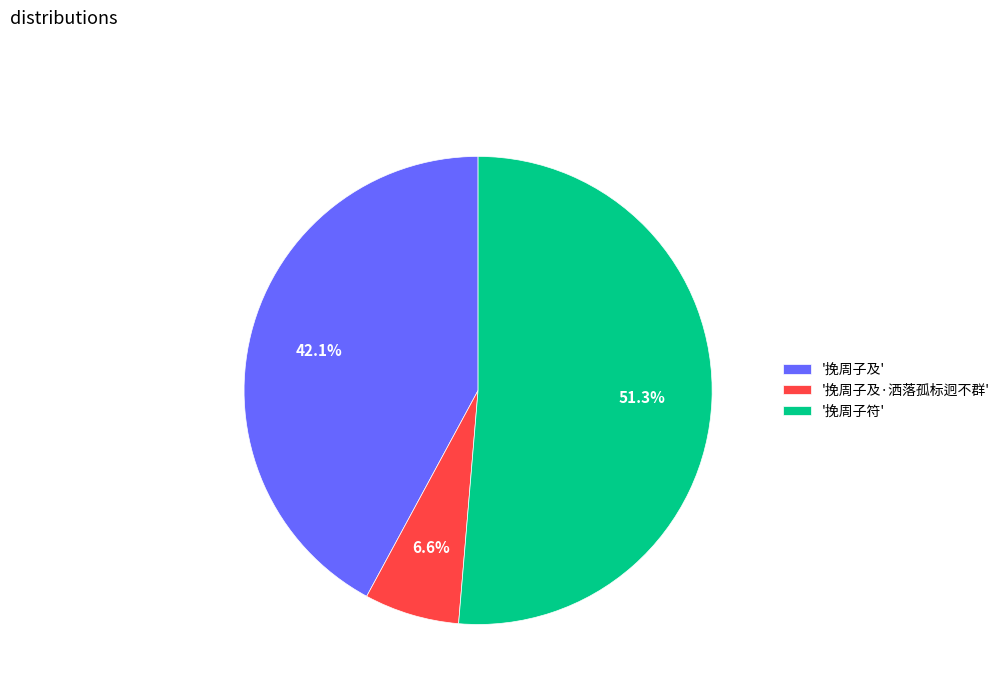

What percentage do '挽周子及·洒落孤标迥不群' and '挽周子符' together represent?

57.9%